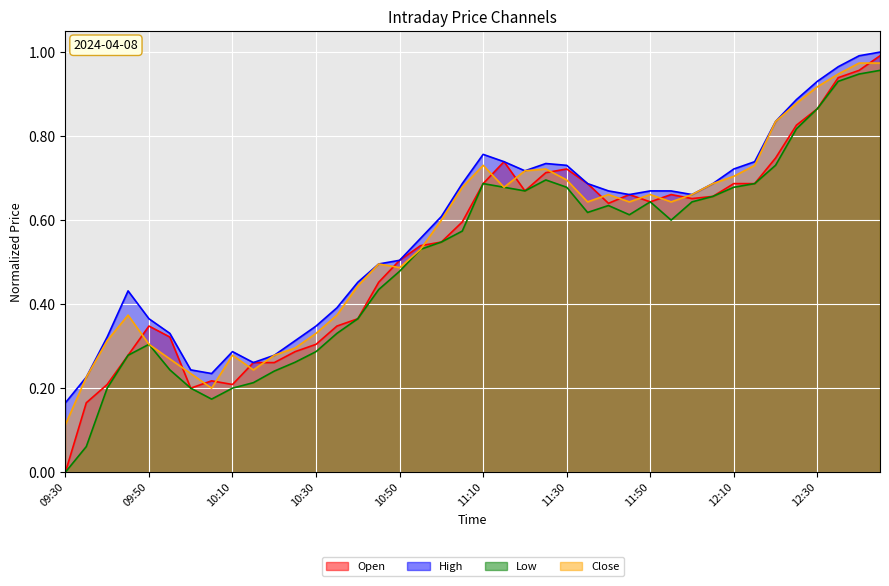

Rank the series by their maximum value, from lowest to highest.

Low, Close, Open, High